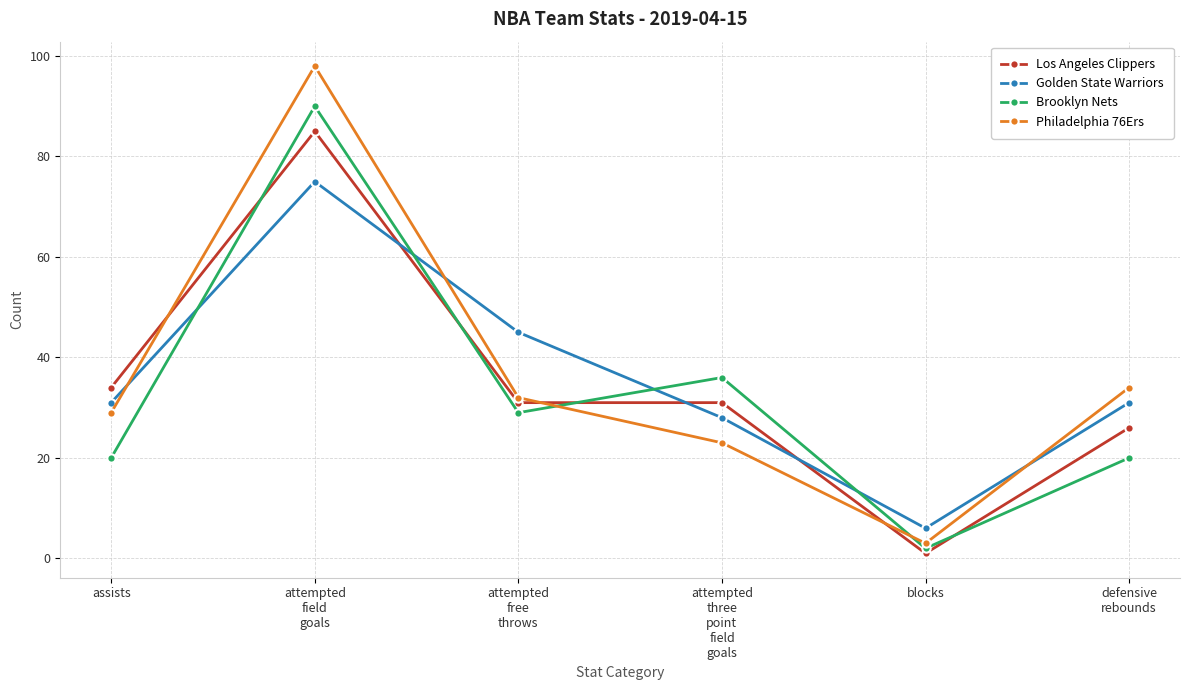

The value of Los Angeles Clippers at defensive
rebounds is 40. True or false?

False